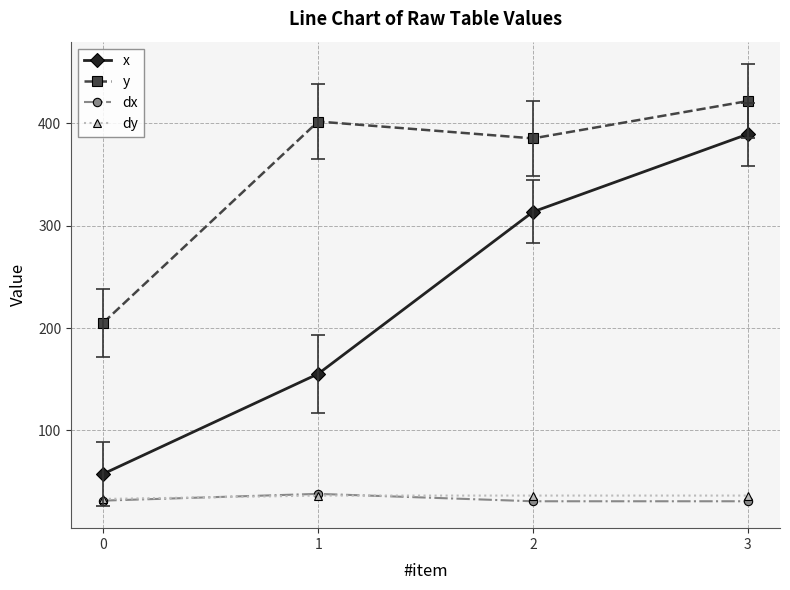

What are all the series names shown in the legend?

x, y, dx, dy